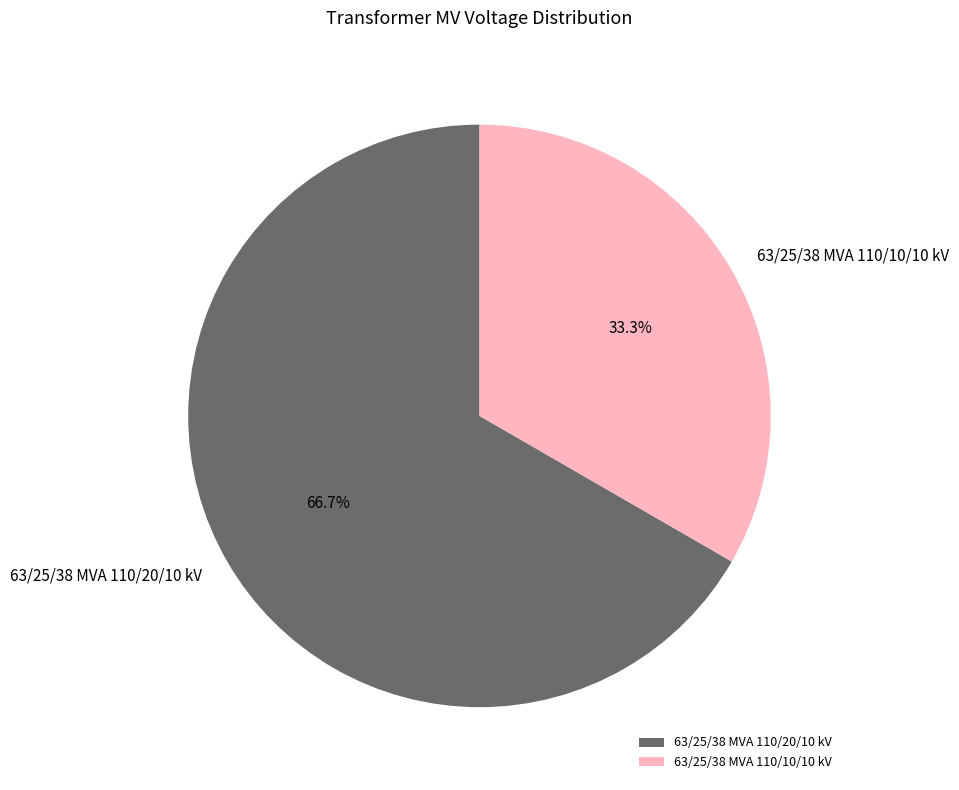

Is the sum of 63/25/38 MVA 110/20/10 kV and 63/25/38 MVA 110/10/10 kV greater than half?

Yes